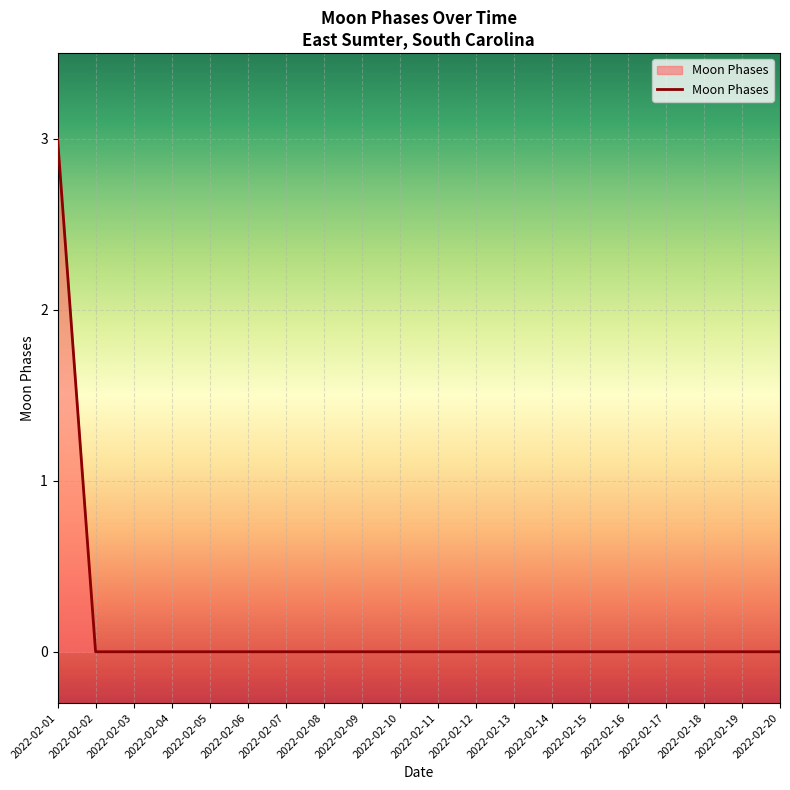

How many distinct data groups are displayed?

1